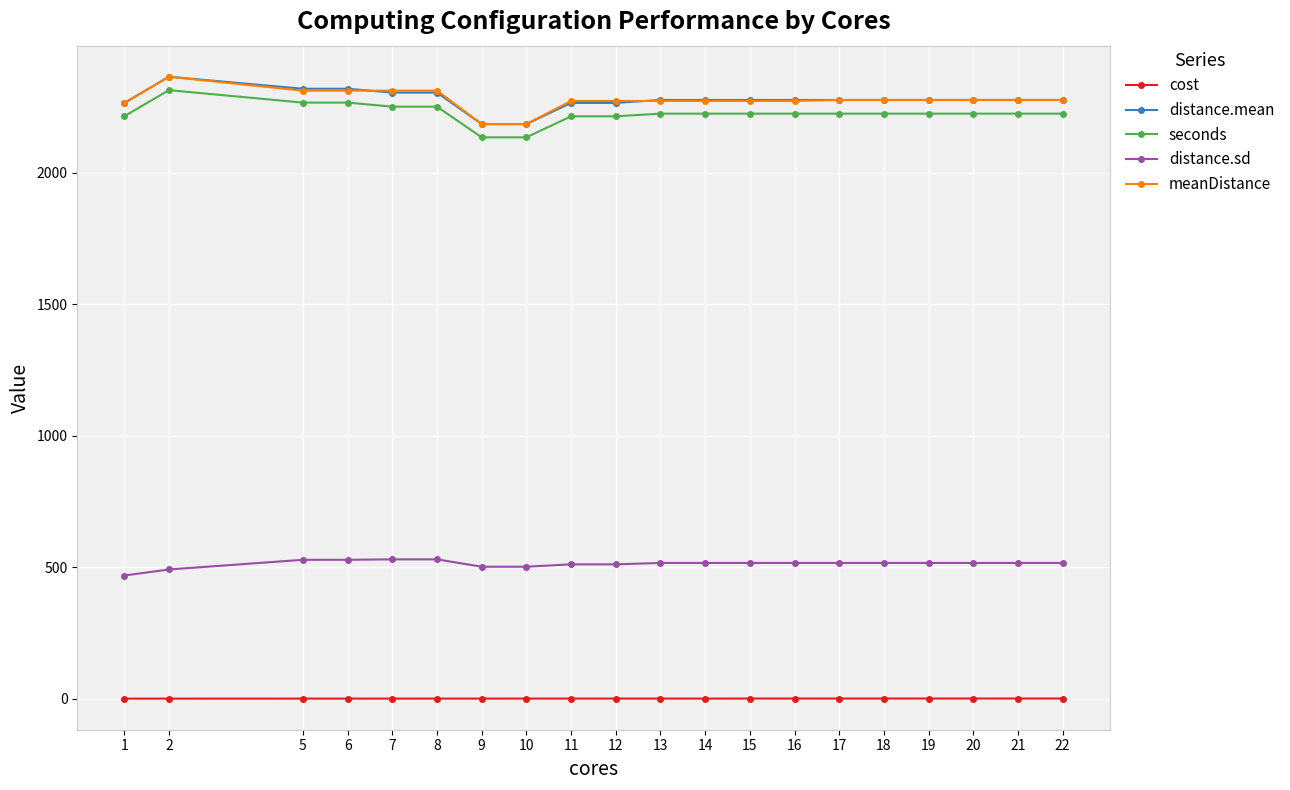

Where is the first local maximum for meanDistance?

2